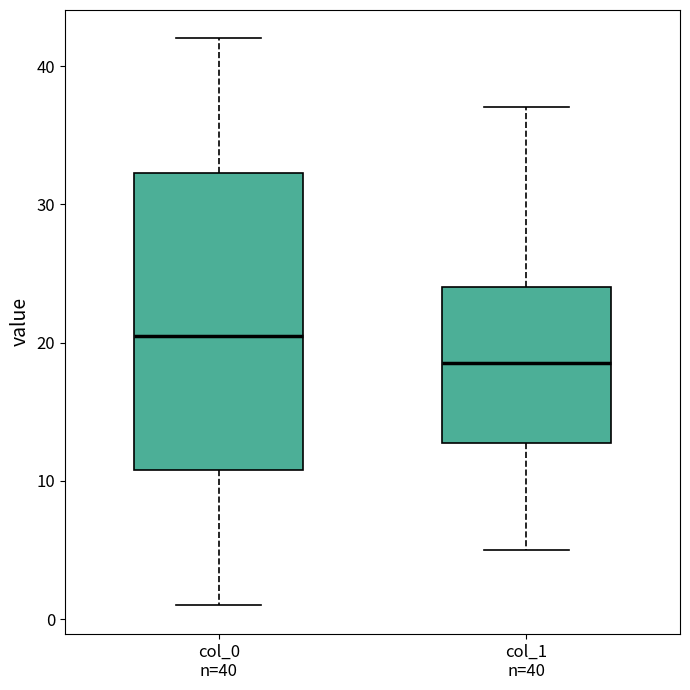

Which box's median line is the highest?

col_0 n=40